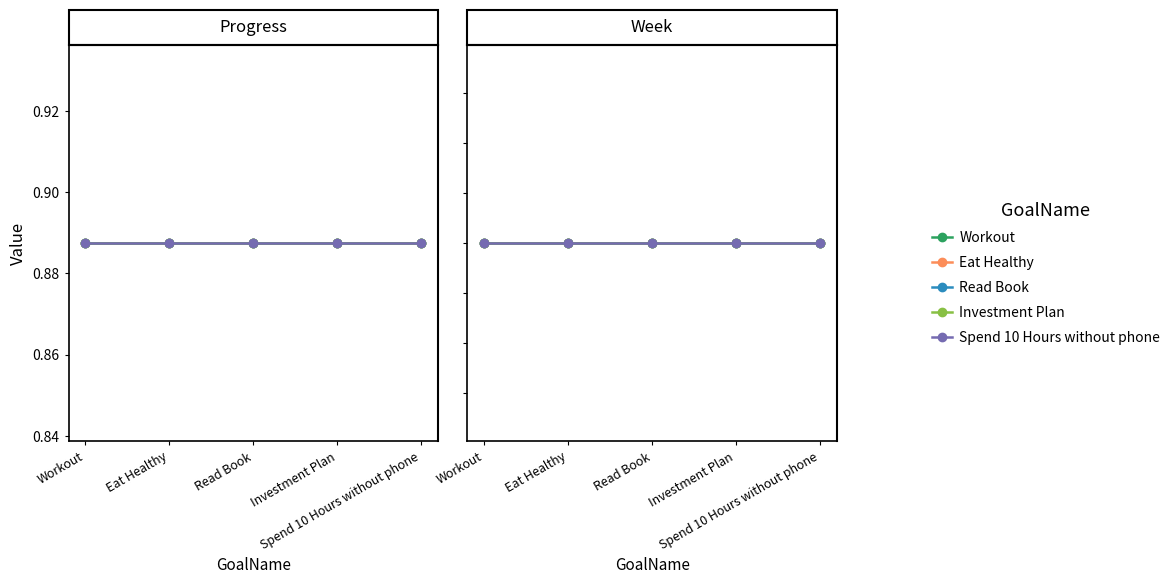

What is the minimum value shown in the chart?

0.9